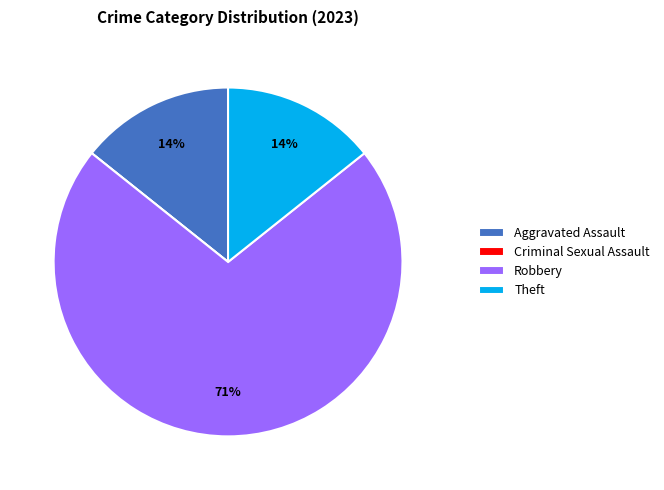

To the nearest percent, what is the average slice percentage?

25%